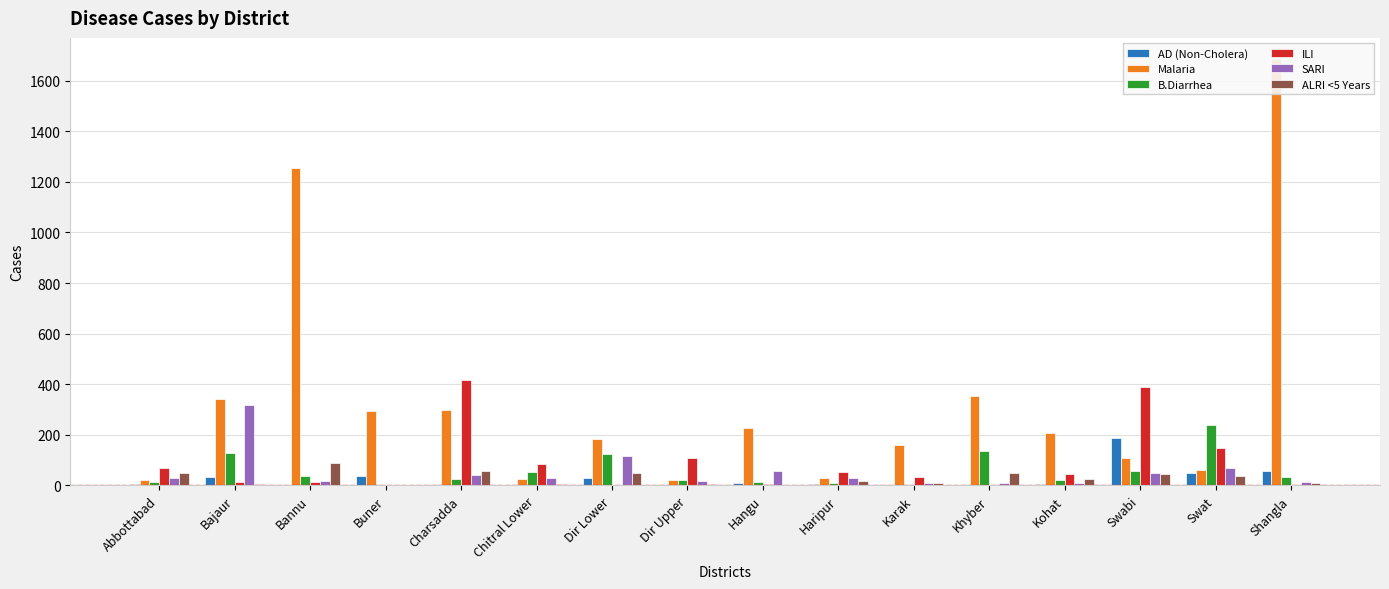

At which label does Malaria first exceed 209?

Bajaur